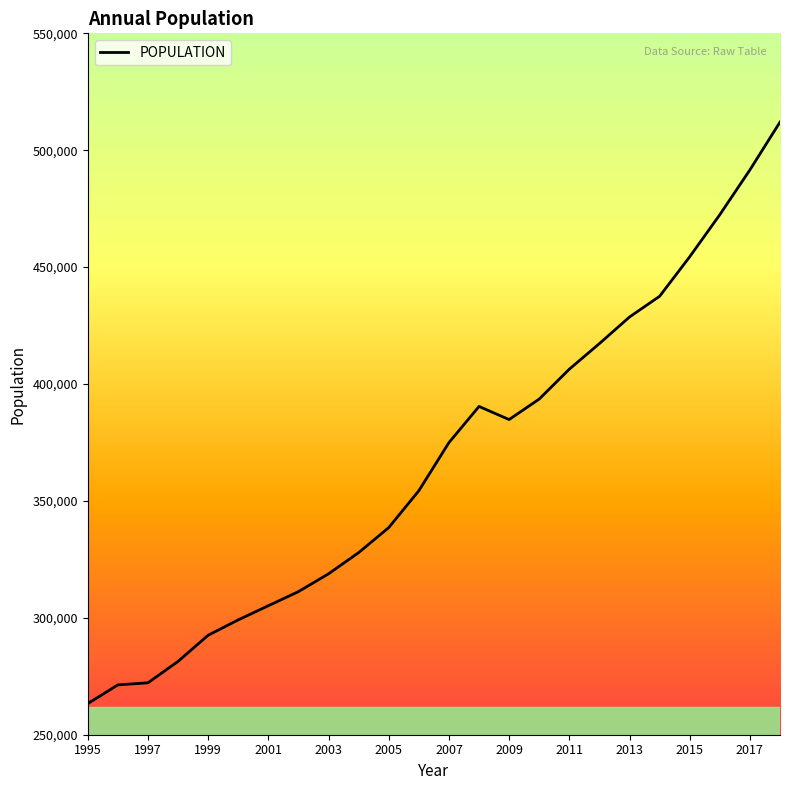

What is the minimum value shown in the chart?

263324.0